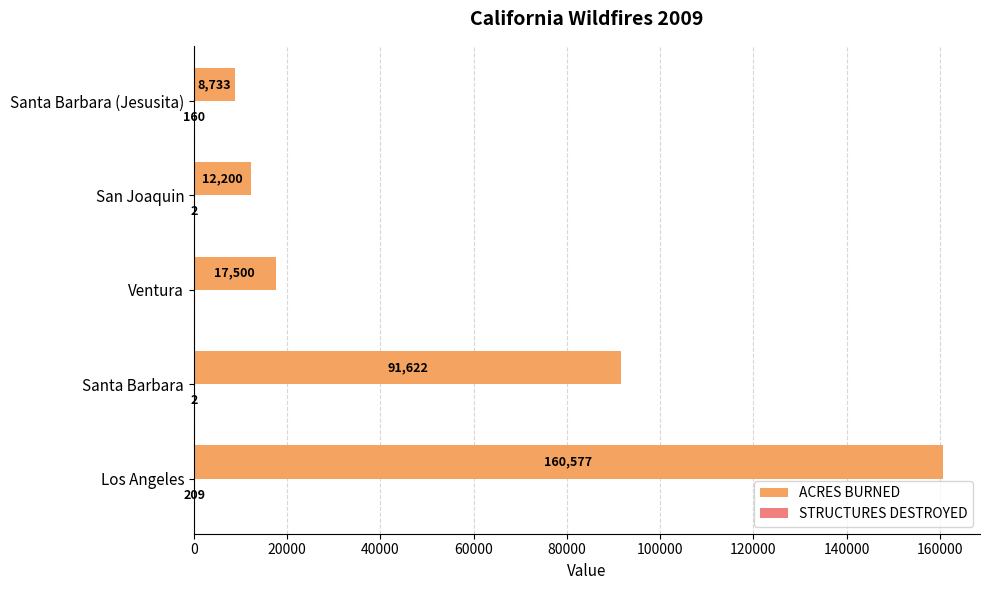

True or false: ACRES BURNED has a value of 3023 at San Joaquin.

False